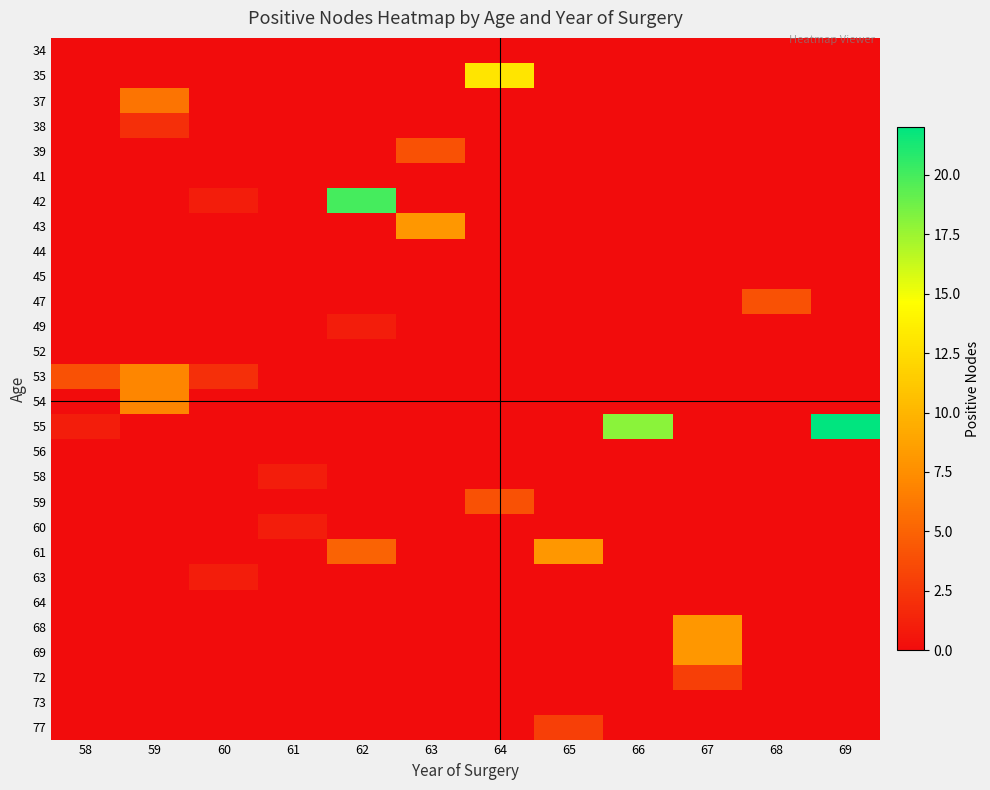

Rank the series at 60 from highest to lowest value.

53, 42, 63, 34, 35, 37, 38, 39, 41, 43, 44, 45, 47, 49, 52, 54, 55, 56, 58, 59, 60, 61, 64, 68, 69, 72, 73, 77